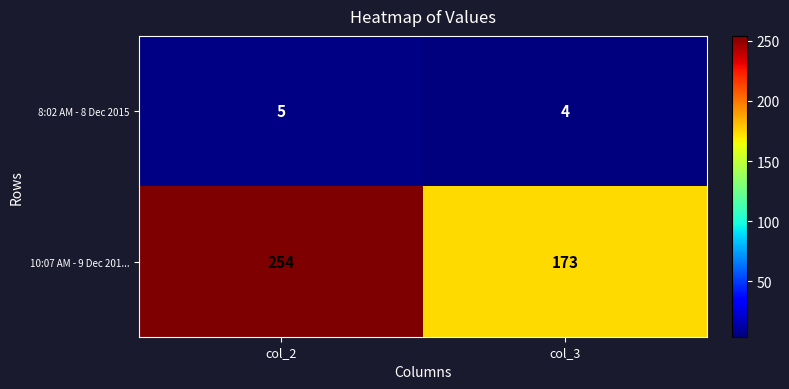

What is the difference between the 10:07 AM - 9 Dec 201... values at col_3 and col_2?

81